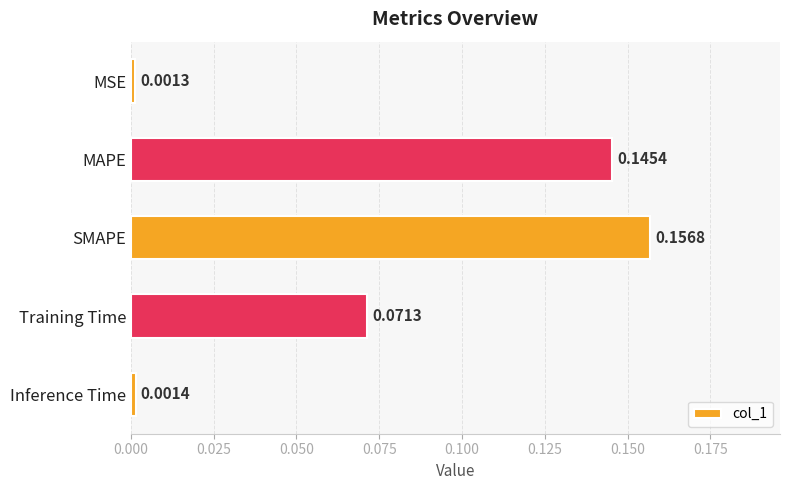

Rank the categories by value from lowest to highest.

MSE, Inference Time, Training Time, MAPE, SMAPE